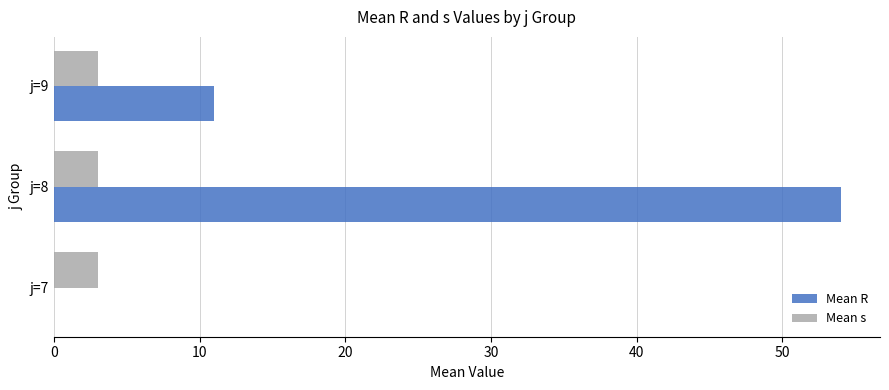

Between j=7 and j=9, which series saw the biggest shift?

Mean R